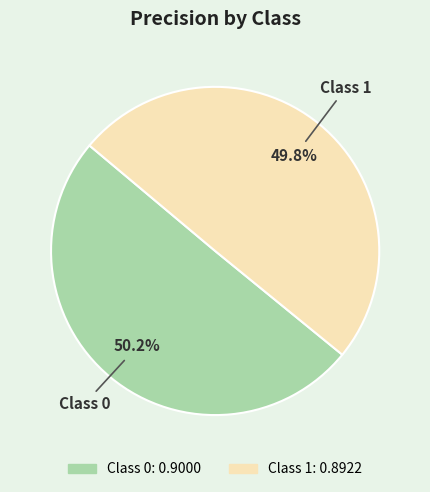

Is there any slice that represents more than half of the pie?

Yes